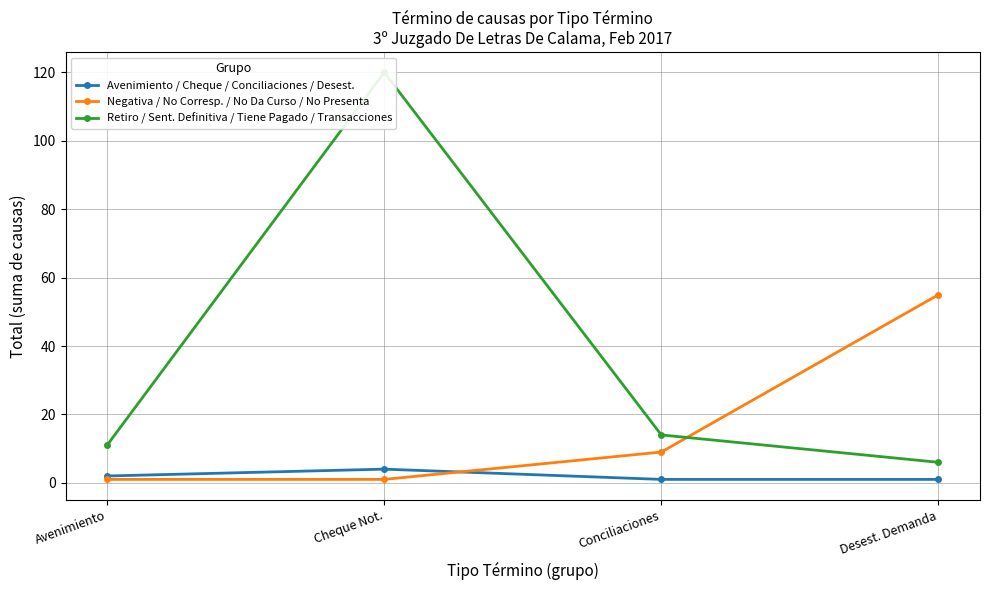

Reading left to right, list all the values displayed in this chart.

Avenimiento / Cheque / Conciliaciones / Desest.: 2	4	1	1
Negativa / No Corresp. / No Da Curso / No Presenta: 1	1	9	55
Retiro / Sent. Definitiva / Tiene Pagado / Transacciones: 11	120	14	6